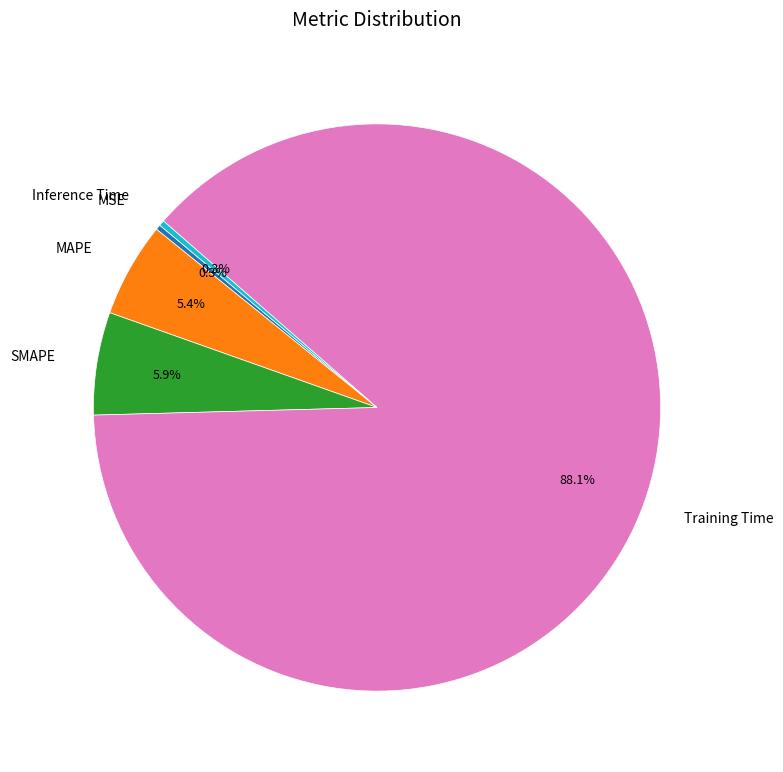

To the nearest percent, what is the combined percentage of Inference Time and SMAPE?

6%